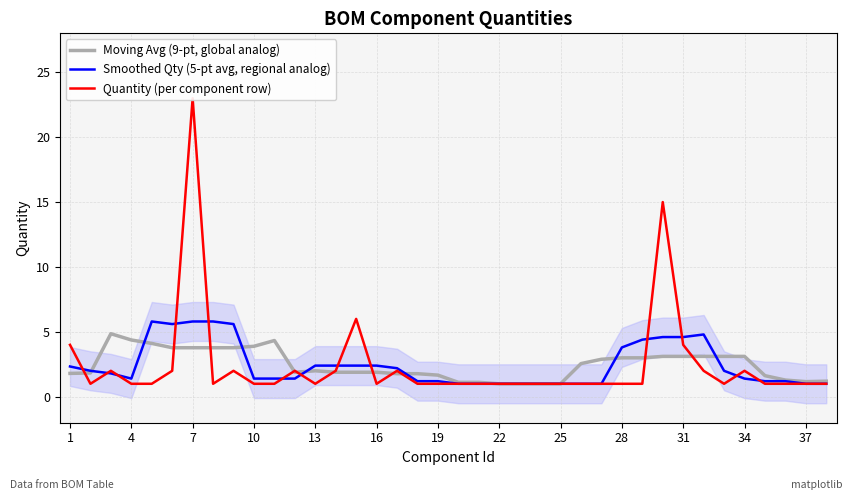

What is the lowest value of the Smoothed Qty (5-pt avg, regional analog) series?

1.0